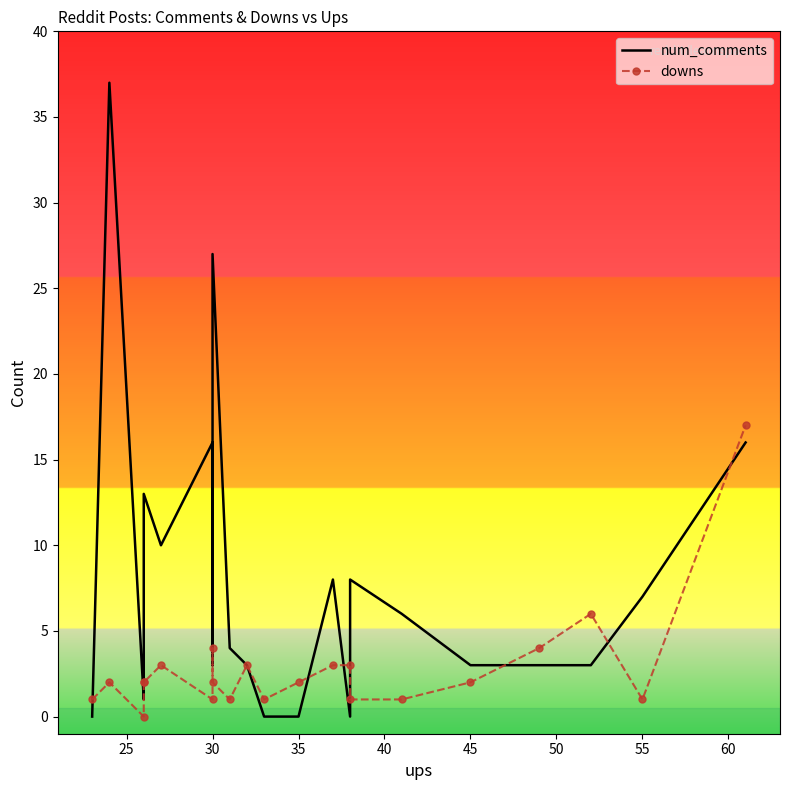

The value of num_comments at 35 is 1. True or false?

False